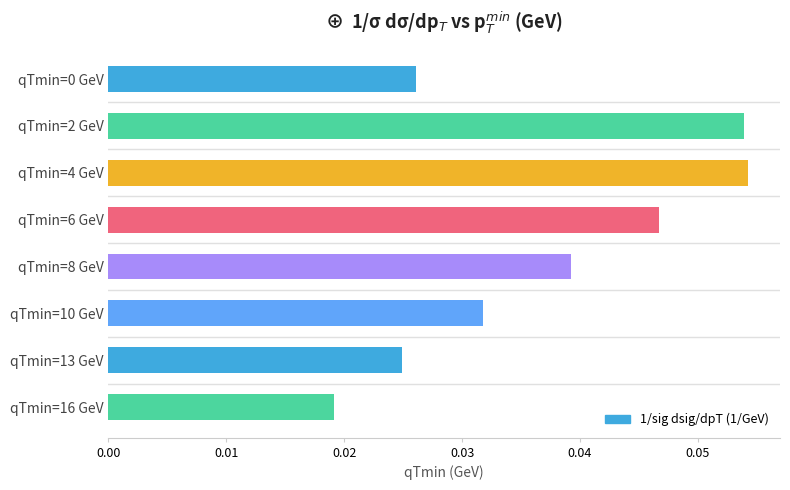

The value at qTmin=4 GeV is 0.0. True or false?

False